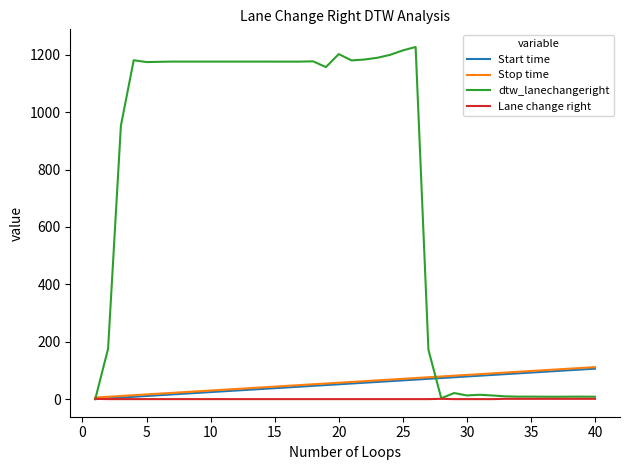

Which series has the largest total across all categories?

dtw_lanechangeright